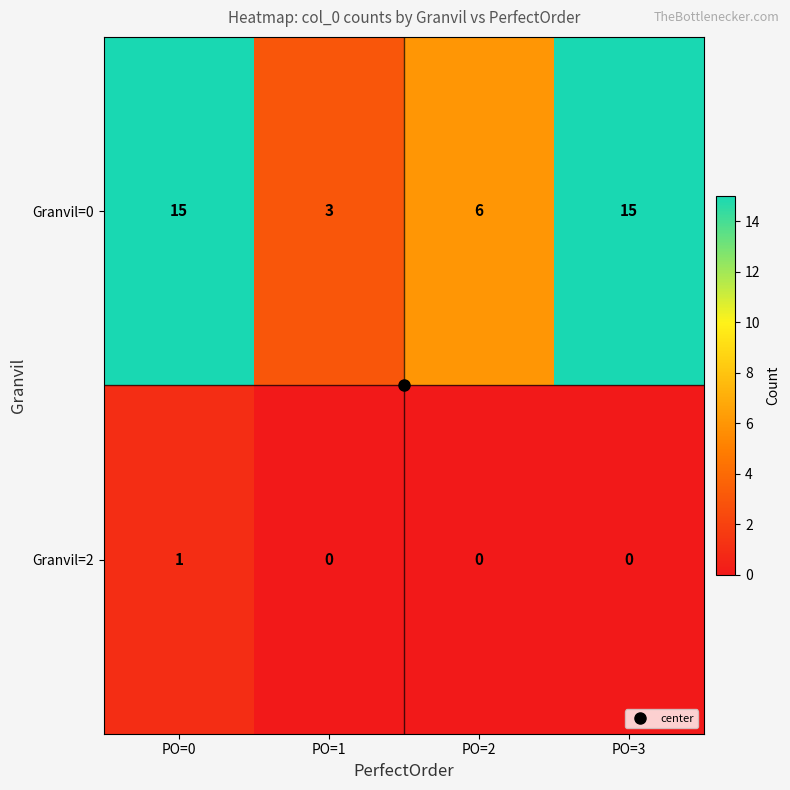

Rank the series by their average value, from highest to lowest.

Granvil=0, Granvil=2